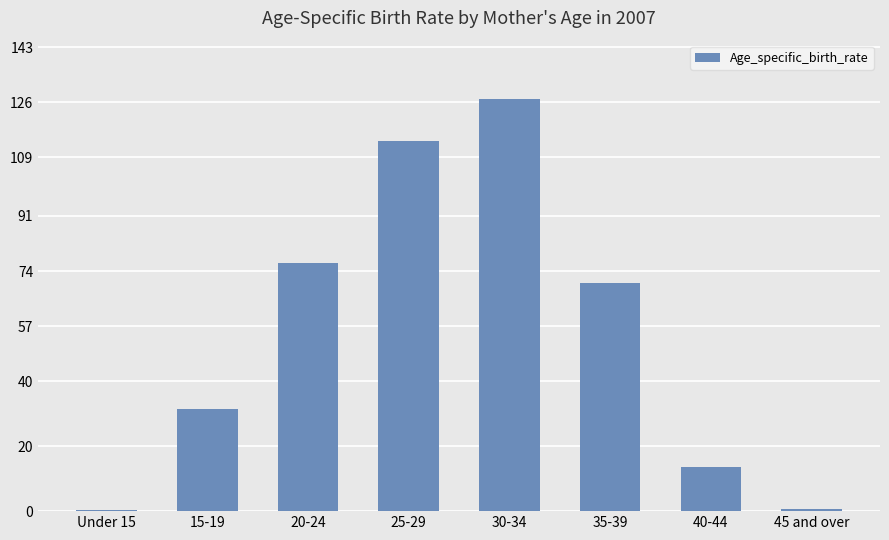

At which category does the chart reach its peak across all series?

30-34